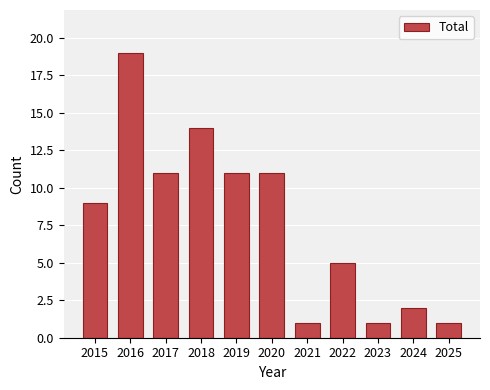

Reading left to right, list all the values displayed in this chart.

2015=9	2016=19	2017=11	2018=14	2019=11	2020=11	2021=1	2022=5	2023=1	2024=2	2025=1